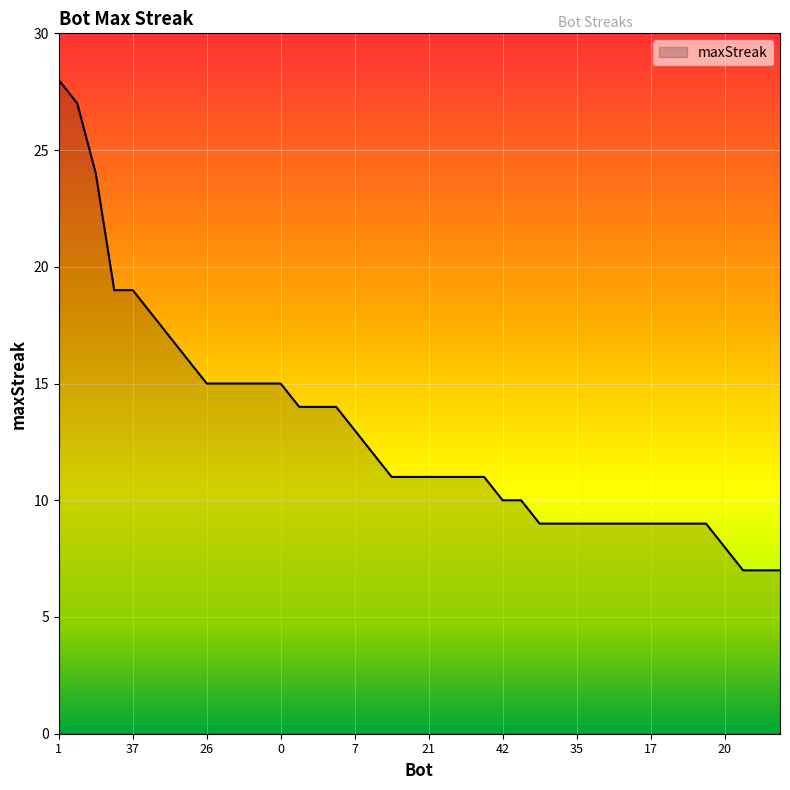

What is the maximum value shown in the chart?

28